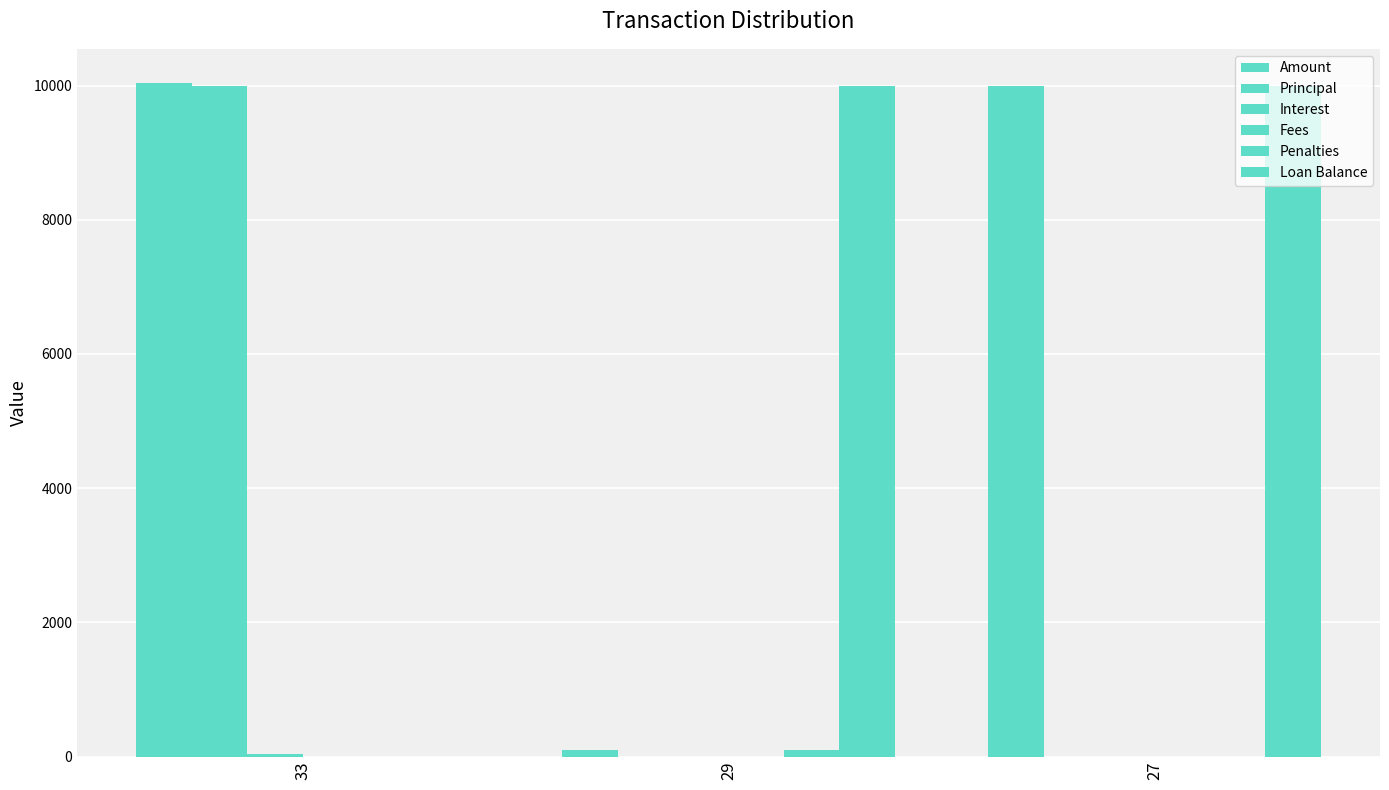

Reading left to right, transcribe all the data shown in this chart.

Amount: 10045.2	100.0	10000.0
Principal: 10000.0	0.0	0.0
Interest: 45.2	0.0	0.0
Fees: 0.0	0.0	0.0
Penalties: 0.0	100.0	0.0
Loan Balance: 0.0	10000.0	10000.0